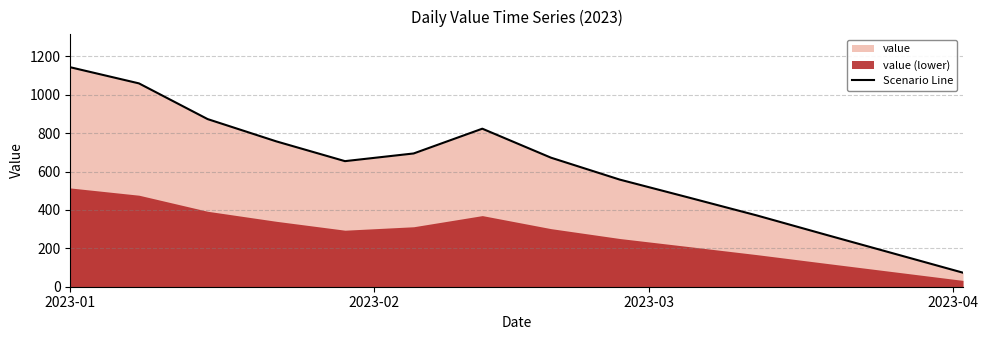

Is it true that the value at 2023-01 is 1143?

True